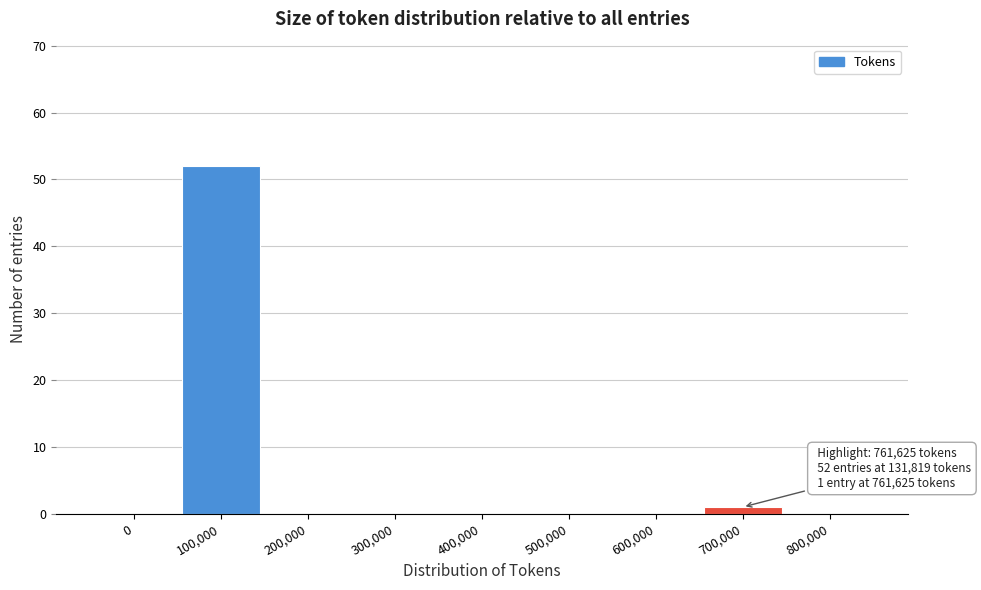

Reading left to right, list all the values displayed in this chart.

0=0	100,000=52	200,000=0	300,000=0	400,000=0	500,000=0	600,000=0	700,000=1	800,000=0